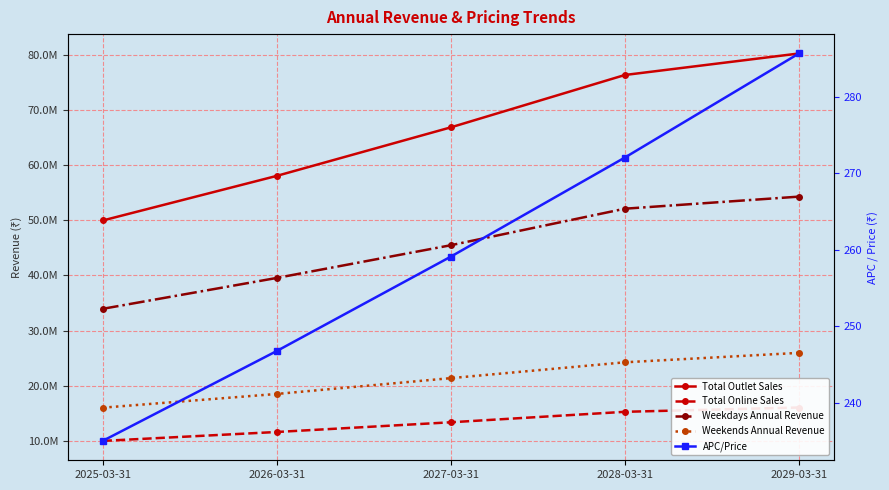

What is the difference between the second highest and second lowest values in the APC/Price series?

25.3